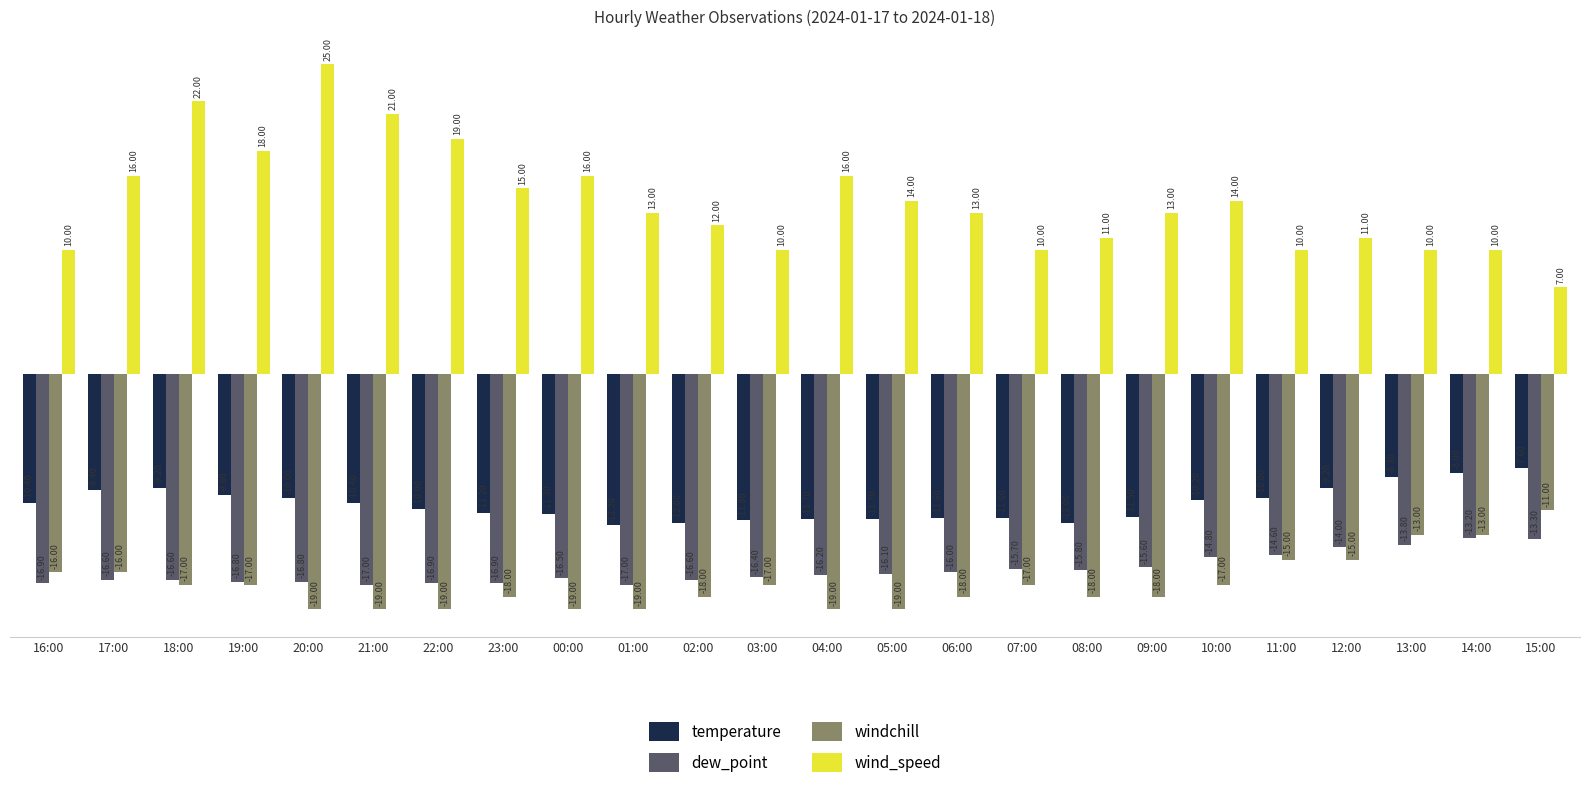

Between 00:00 and 15:00, which series saw the biggest shift?

wind_speed